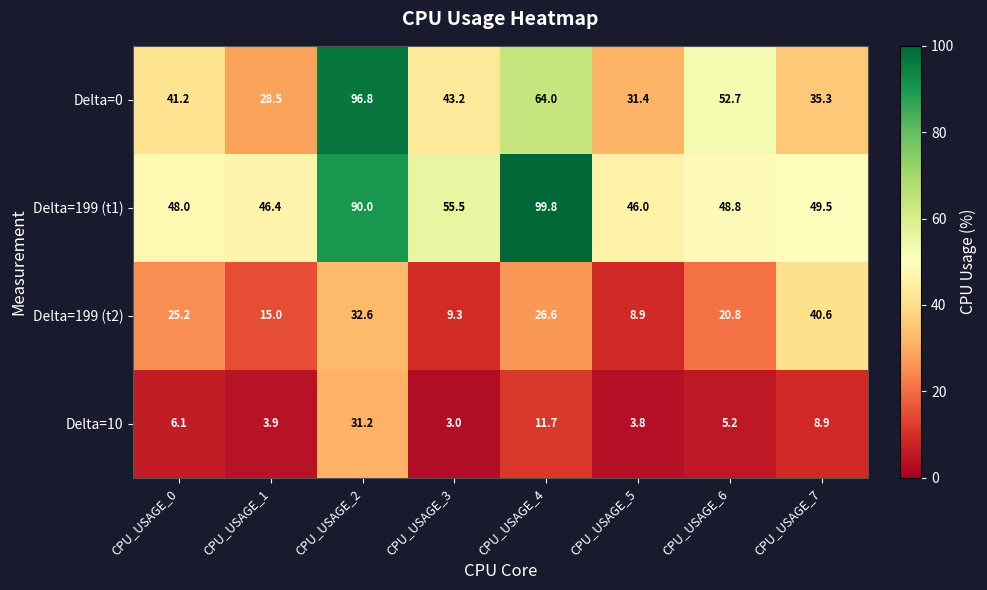

Which series has the largest total across all categories?

Delta=199 (t1)